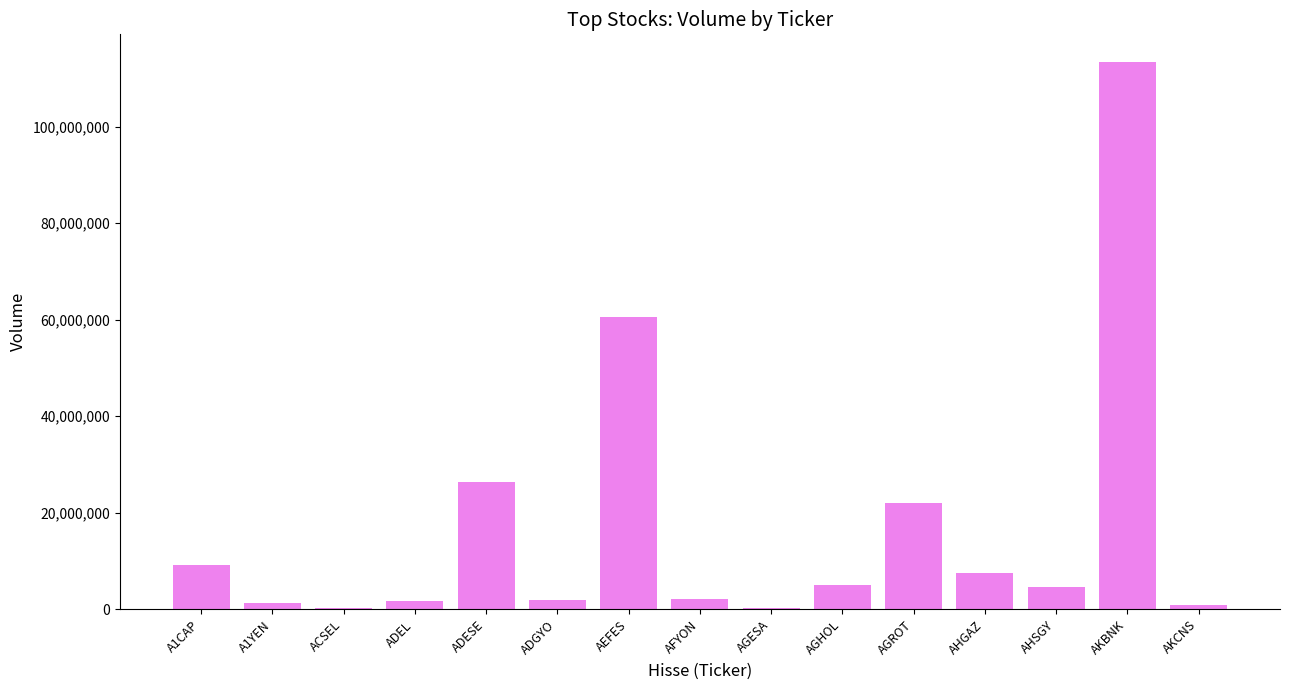

At which category does the chart reach its peak across all series?

AKBNK